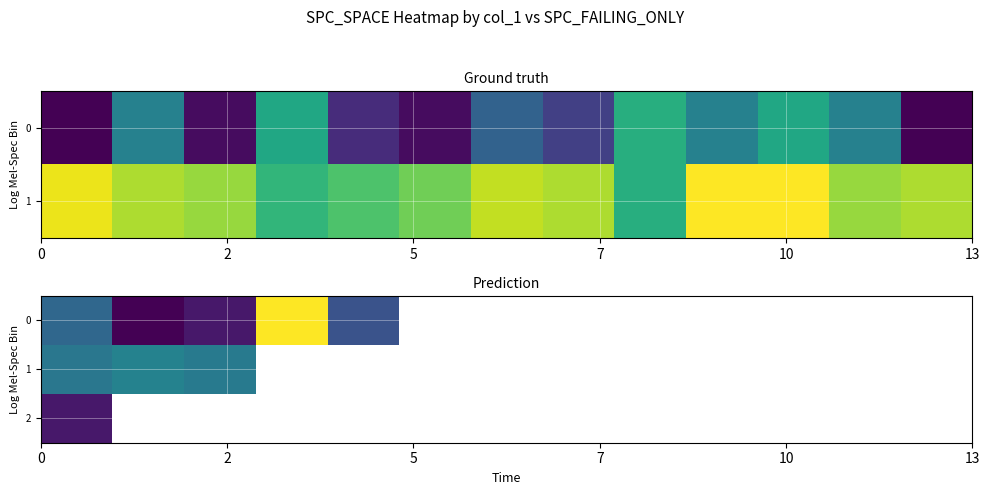

Rank the series by their maximum value, from lowest to highest.

2, 1, 0